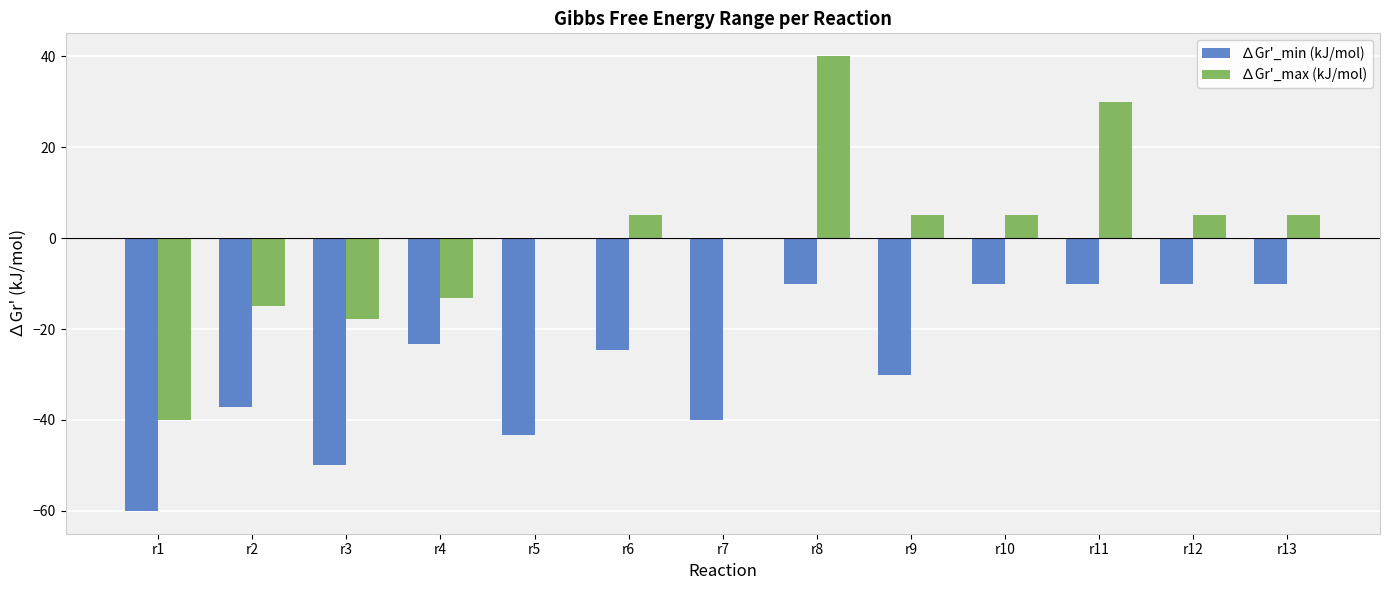

Count the number of categories in the chart.

13